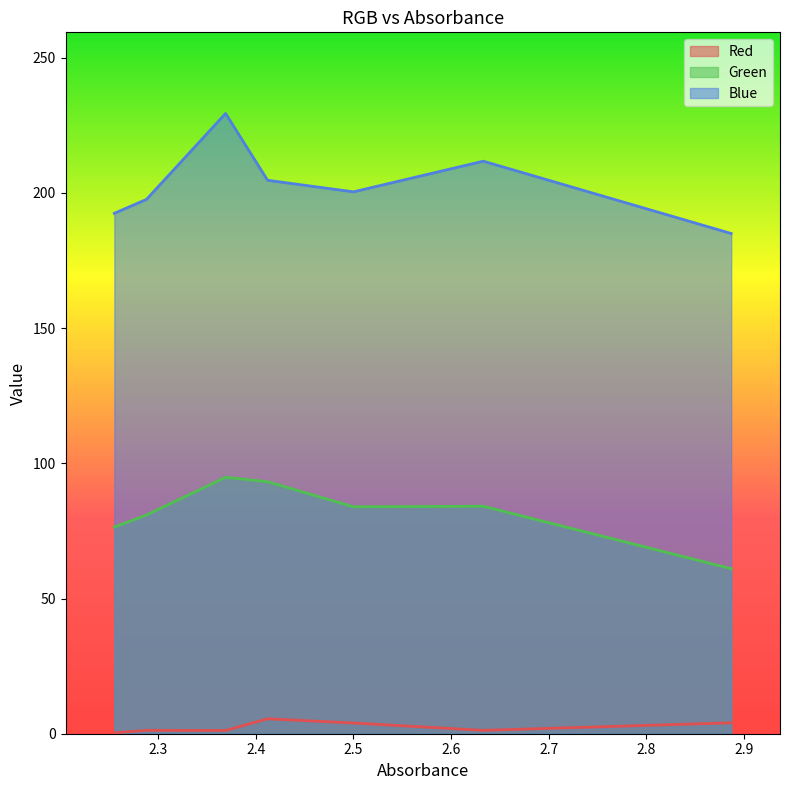

What is the sum of all Green values?

574.5